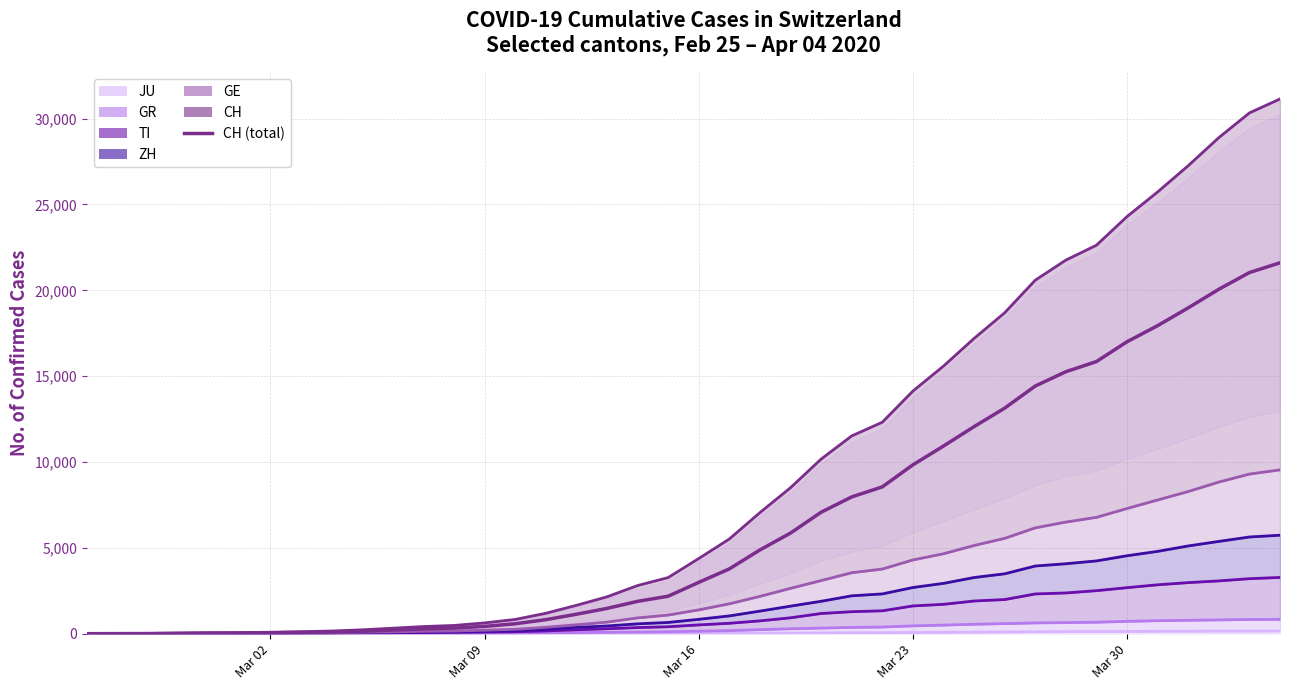

Reading right to left, what are all the values shown in this chart?

21605	21035	20062	18979	17942	17005	15851	15259	14426	13138	12061	10930	9835	8551	7967	7075	5861	4879	3774	2989	2183	1883	1472	1132	817	577	426	325	278	216	141	97	70	50	36	30	20	8	4	0